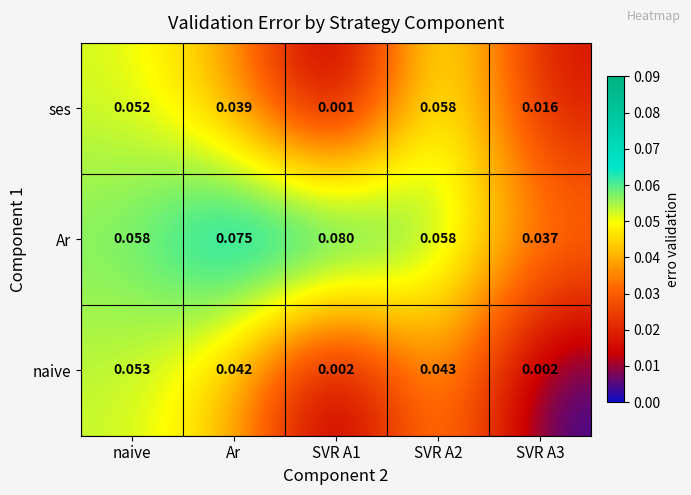

List the series in order of their peak value, lowest first.

naive, ses, Ar